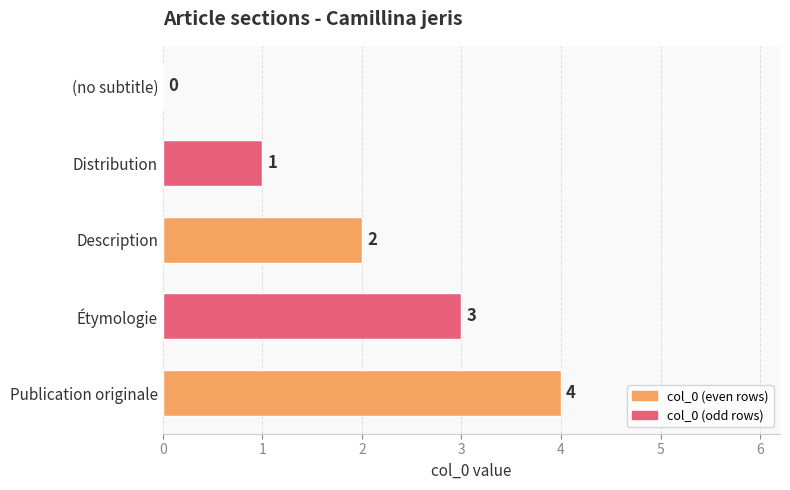

What is the ratio of the value at Étymologie to the value at Distribution?

3.0